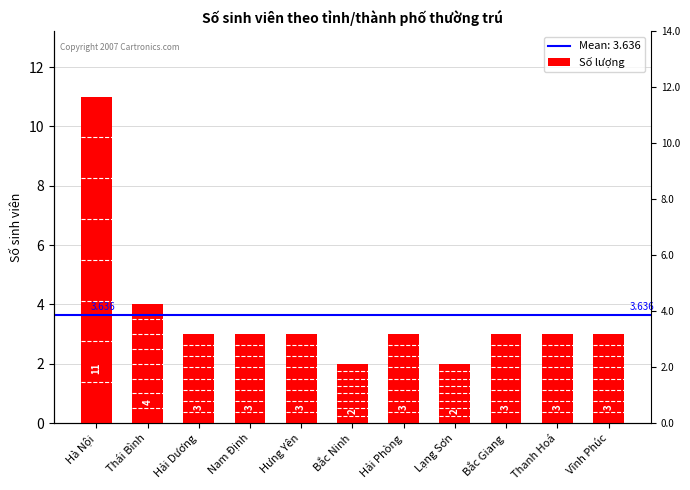

What is the difference between the values at Hà Nội and Thanh Hoá?

8